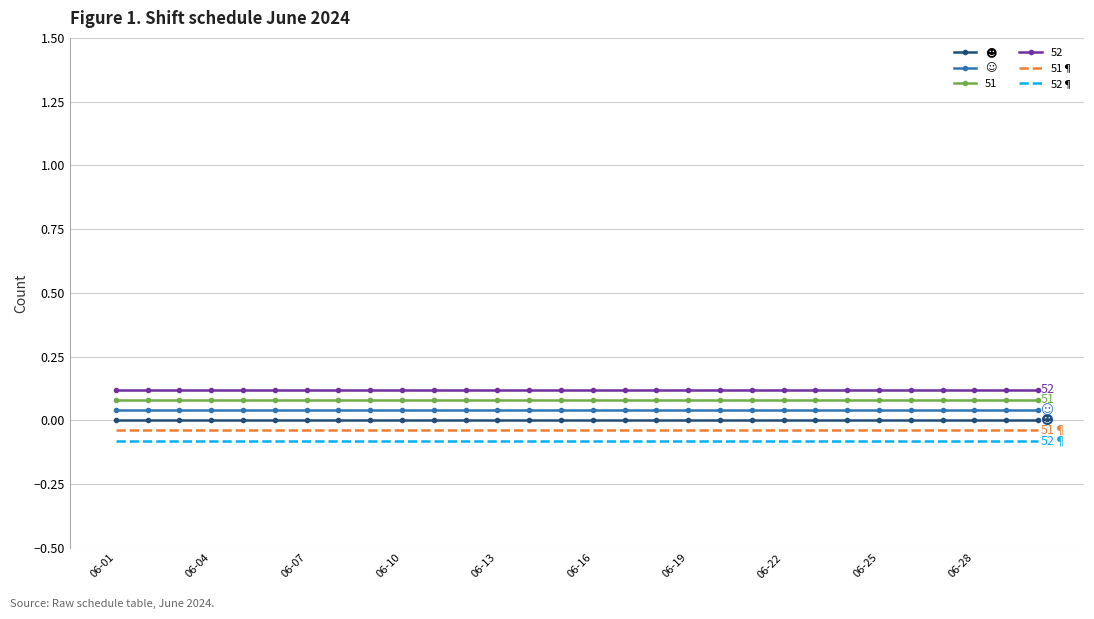

True or false: 52 and 52¶ intersect in this chart.

False